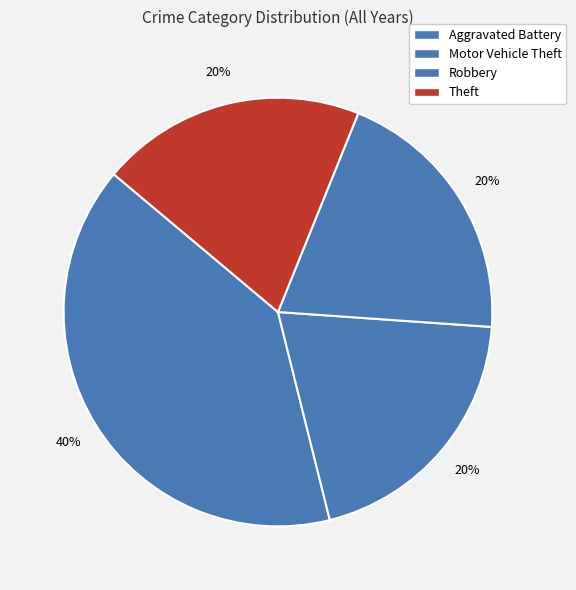

What is the ratio of the value at Theft to the value at Robbery?

1.0